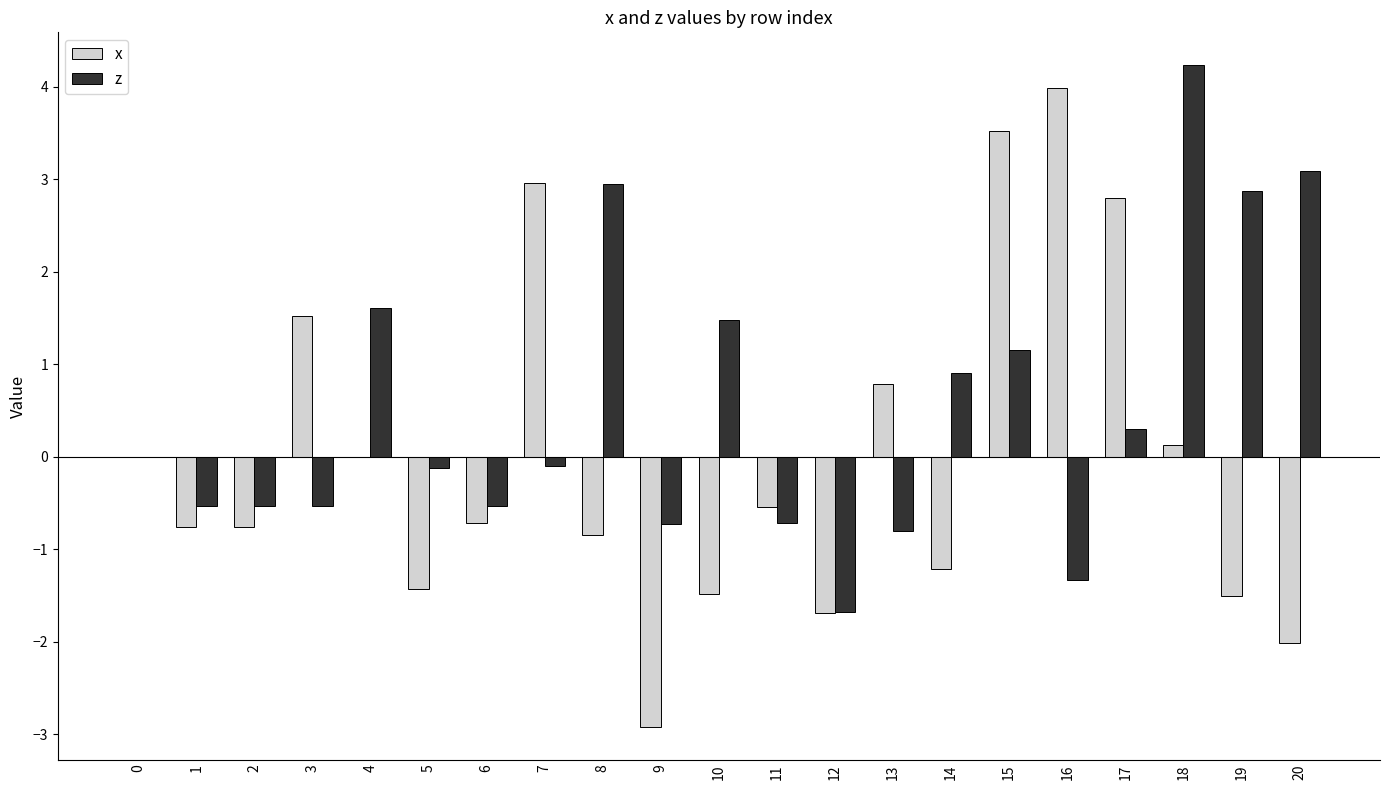

Is it true that x equals 0.4 at 13?

False